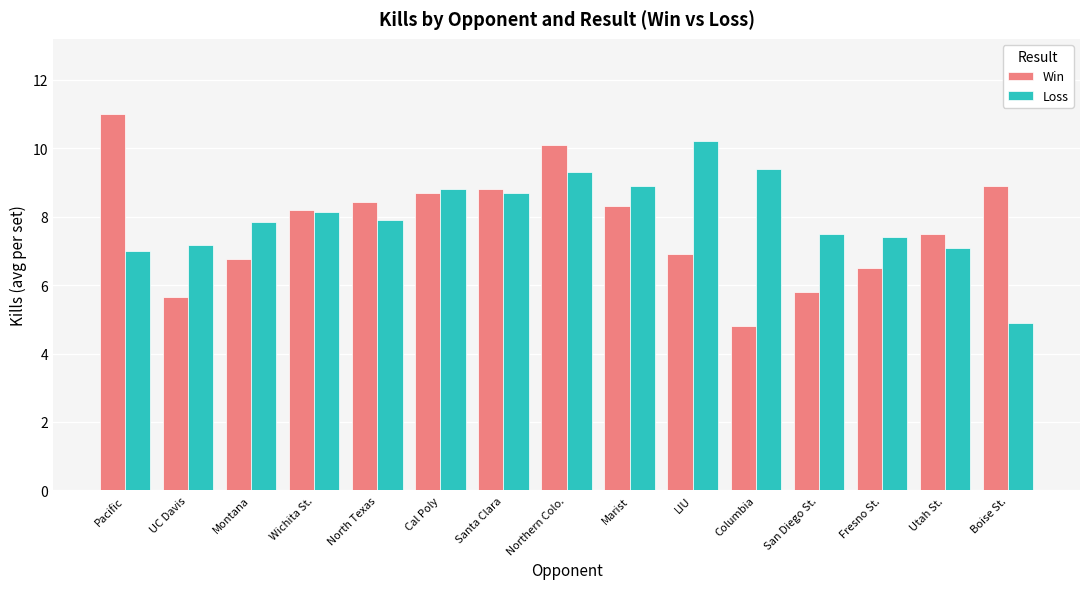

Which series has the largest range (max minus min)?

Win